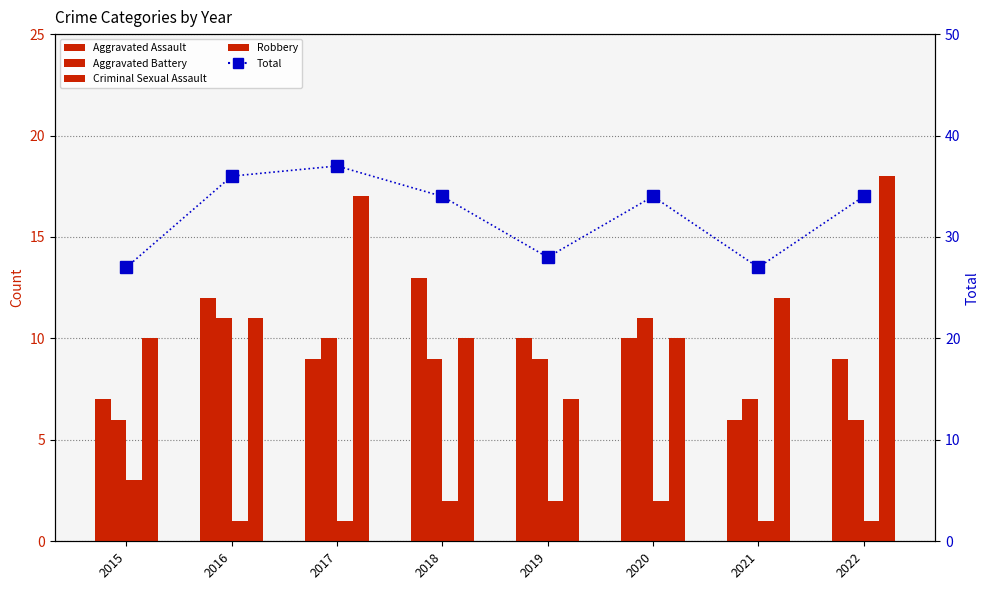

Does the chart contain stacked bars?

No